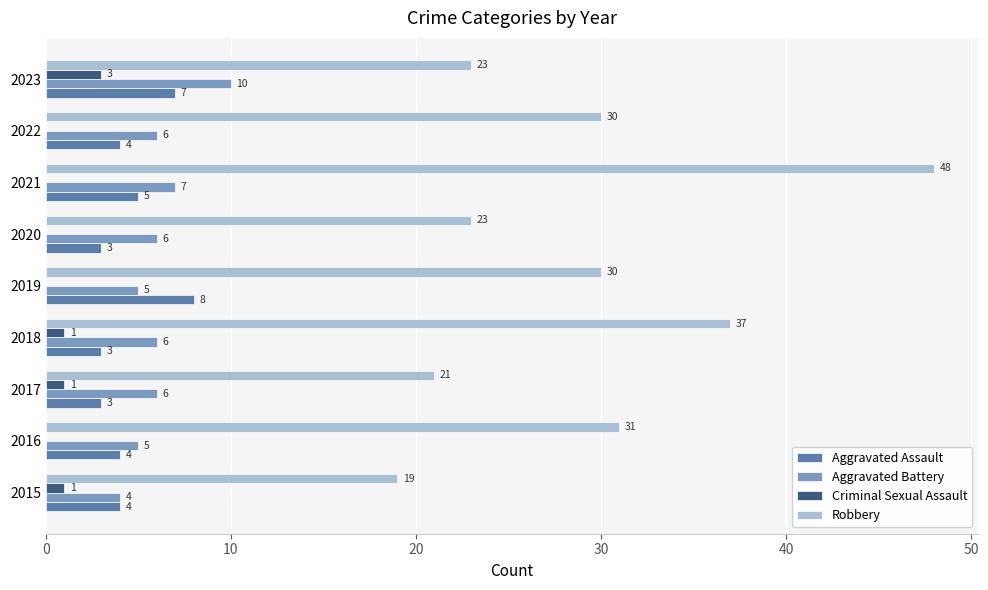

Between 2016 and 2019, which series saw the biggest shift?

Aggravated Assault